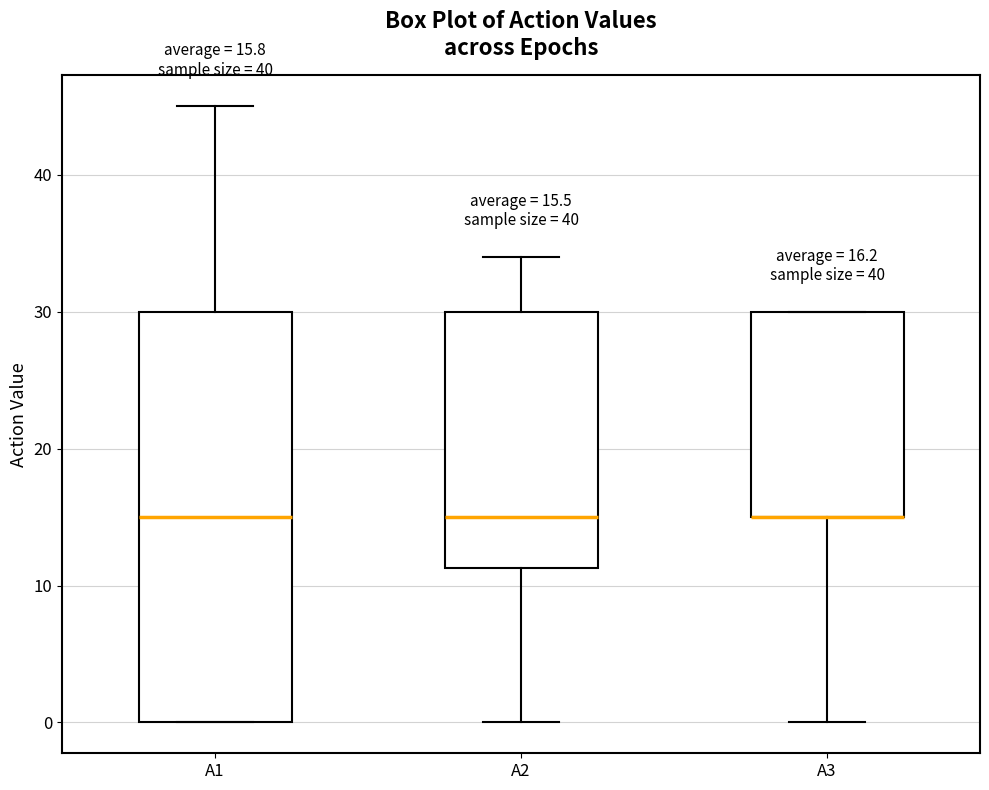

Comparing the boxes themselves (not the whiskers), which one is the tallest?

A1